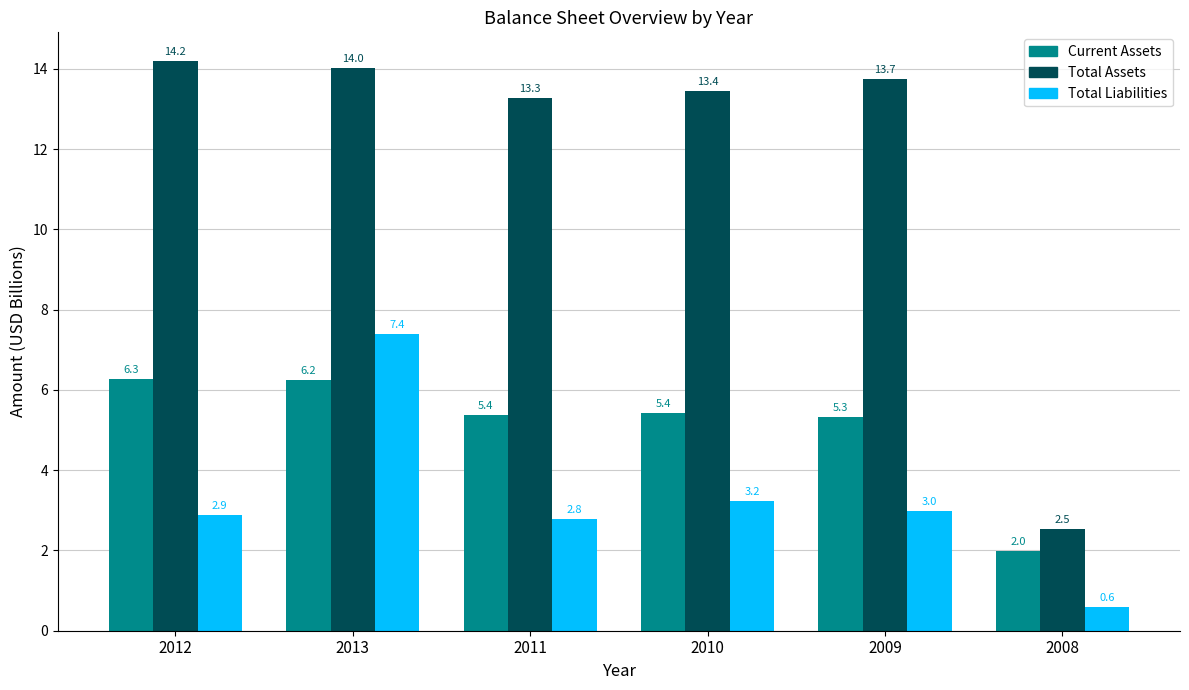

What are all the series names shown in the legend?

Current Assets, Total Assets, Total Liabilities